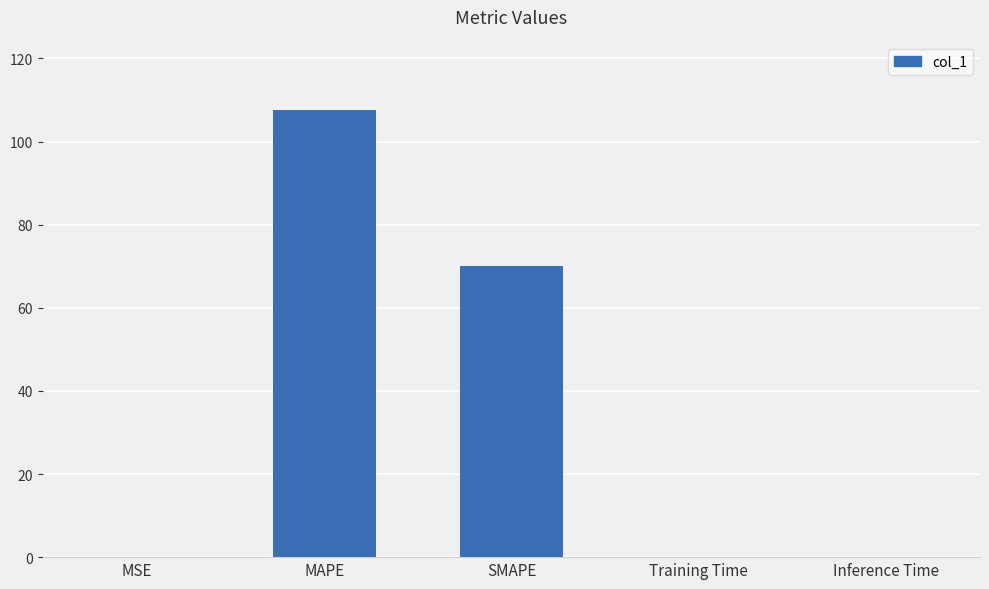

What is the change in value from MSE to SMAPE?

+69.9